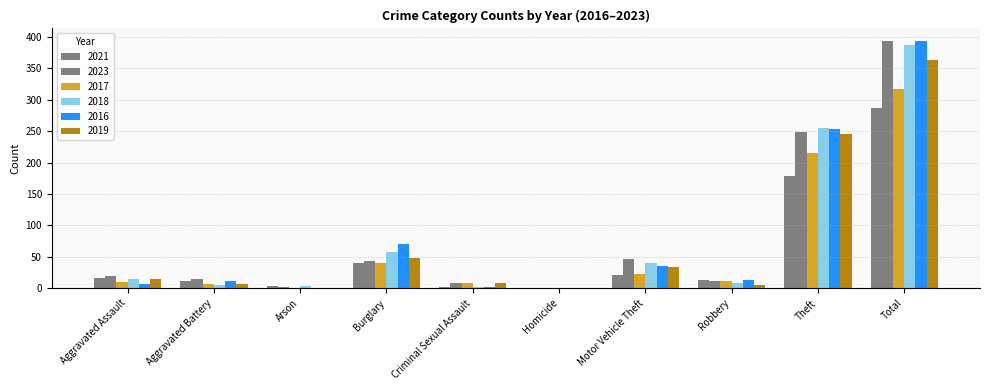

Reading left to right, extract all data points from this chart.

2021: 17	12	3	41	2	0	21	13	178	287
2023: 19	14	2	43	9	0	46	11	249	393
2017: 10	7	1	41	9	1	23	11	215	318
2018: 15	5	3	58	2	0	41	9	255	388
2016: 7	12	0	70	2	1	36	13	253	394
2019: 15	6	1	48	8	0	34	5	246	363